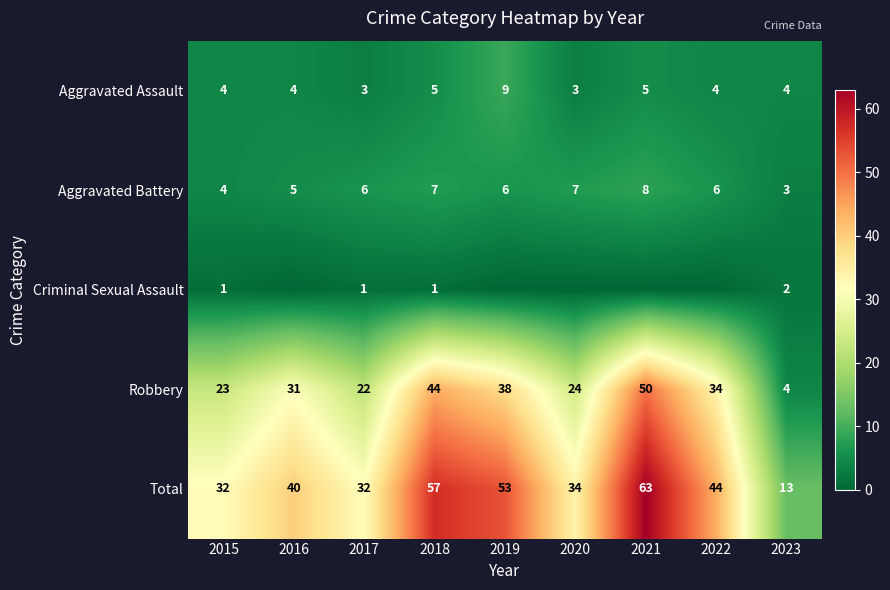

At which label is Aggravated Battery closest to 5?

2016